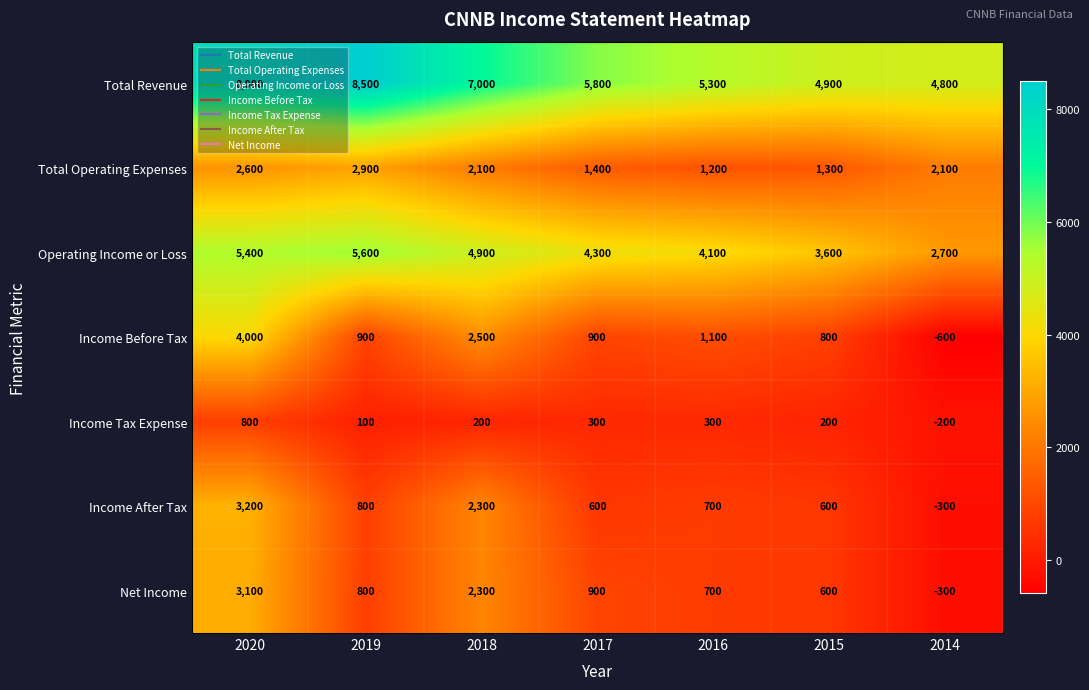

How many data points does each series have?

7